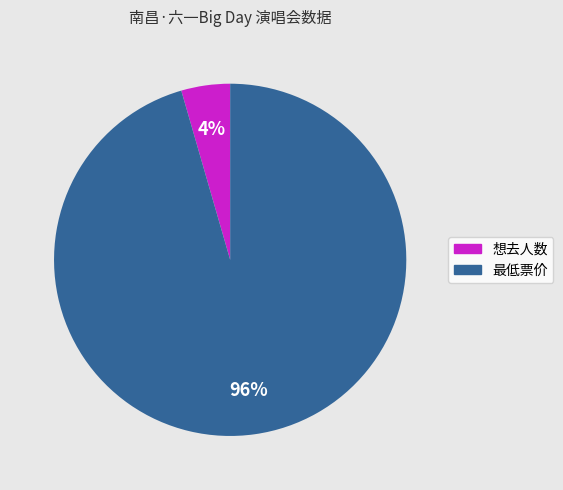

Is it true that 最低票价 is 96% of the pie?

True